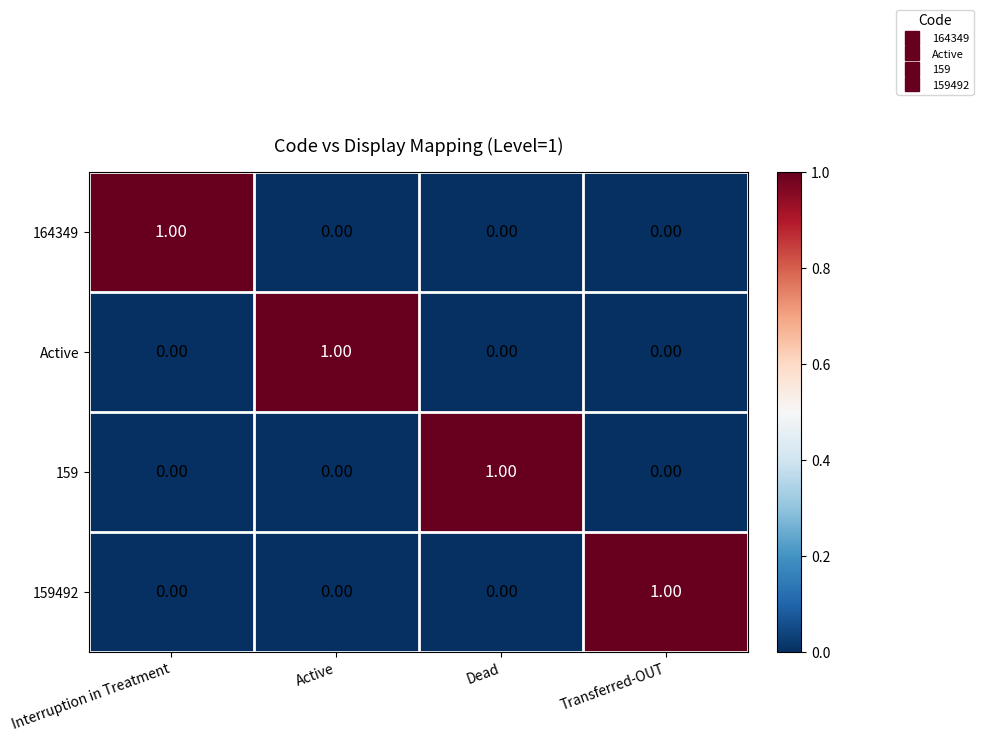

At how many categories does at least one series exceed 0?

4